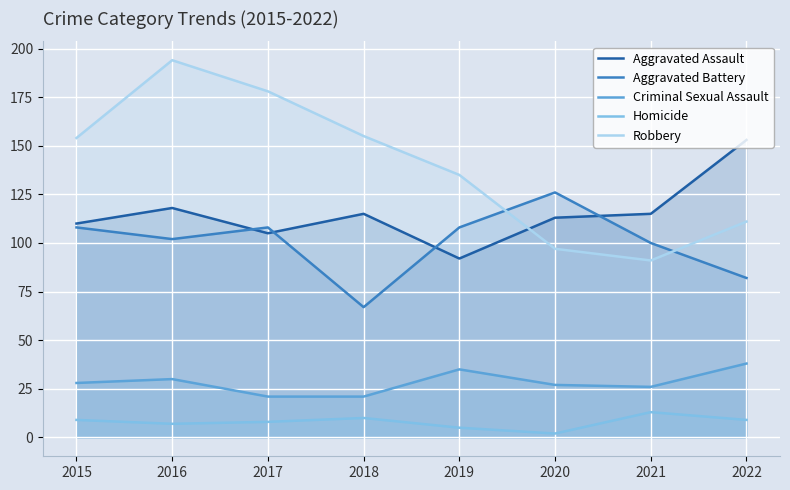

True or false: Aggravated Assault and Homicide cross at least once.

False